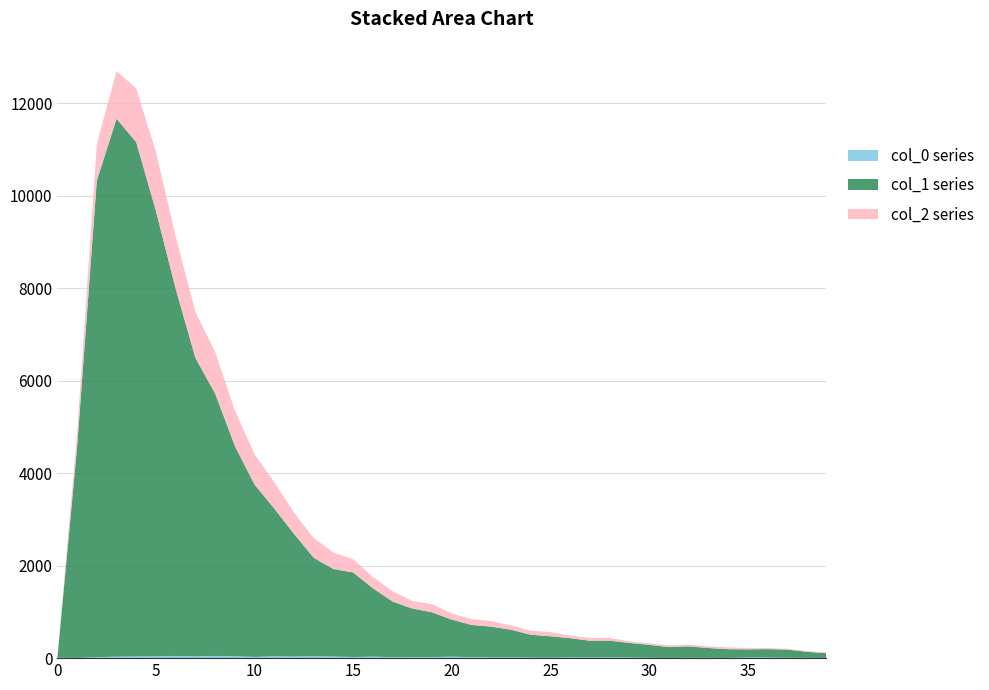

Reading left to right, transcribe all the data shown in this chart.

col_0: 9	4	21	32	36	38	47	39	48	41	26	40	34	40	35	24	33	21	22	23	32	22	17	17	12	10	15	13	17	13	8	5	8	7	6	13	13	9	7	5
col_1: 0	4554	10303	11631	11118	9627	7937	6452	5673	4547	3725	3194	2653	2129	1891	1828	1478	1202	1050	968	801	696	665	598	494	463	417	364	360	316	279	235	247	212	188	177	182	177	131	101
col_2: 0	312	789	1031	1165	1277	1135	993	901	768	656	571	460	427	357	285	245	222	163	176	133	125	120	94	87	90	58	57	62	35	36	35	36	36	39	26	23	15	16	17